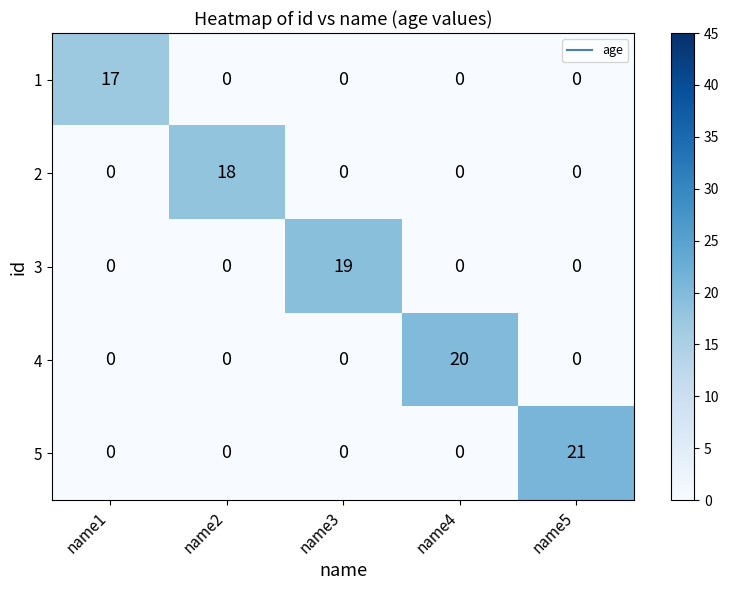

Reading left to right, list all the values displayed in this chart.

1: 17	0	0	0	0
2: 0	18	0	0	0
3: 0	0	19	0	0
4: 0	0	0	20	0
5: 0	0	0	0	21